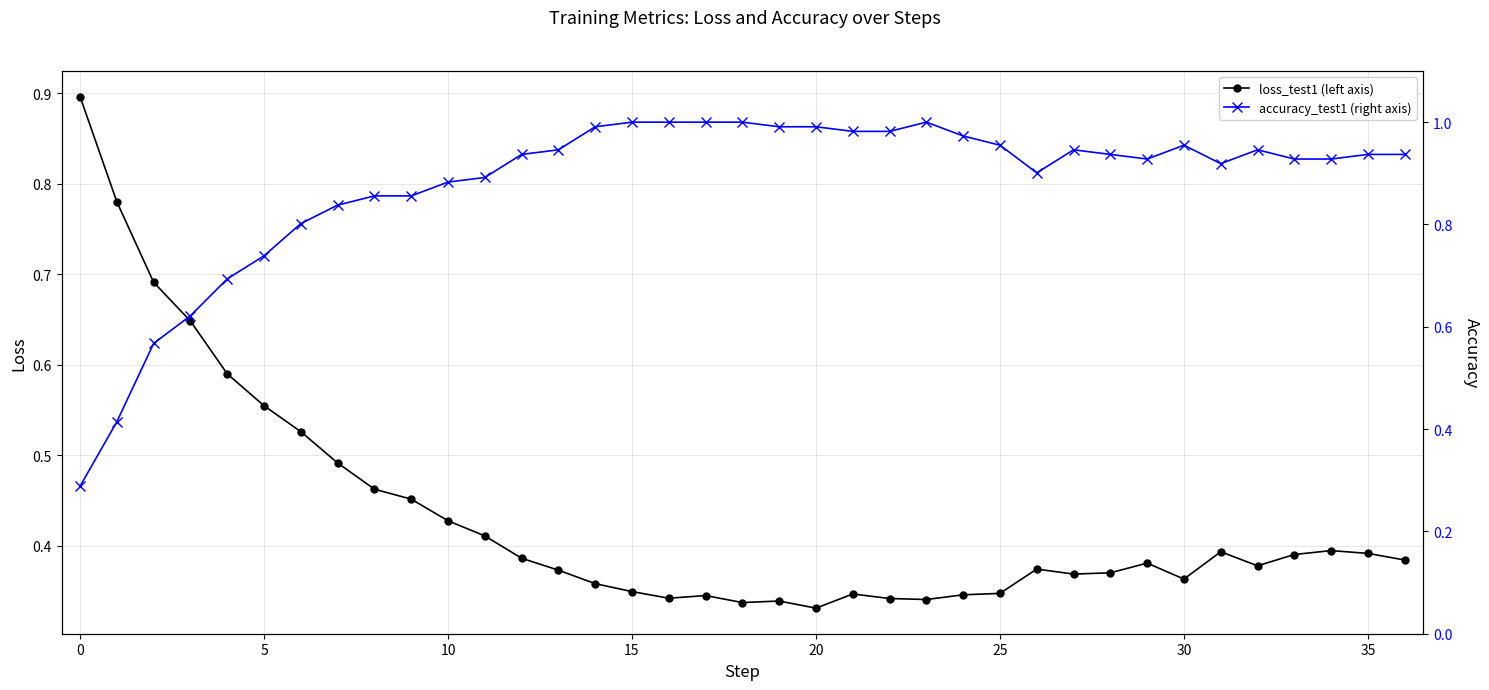

Count the number of categories in the chart.

37